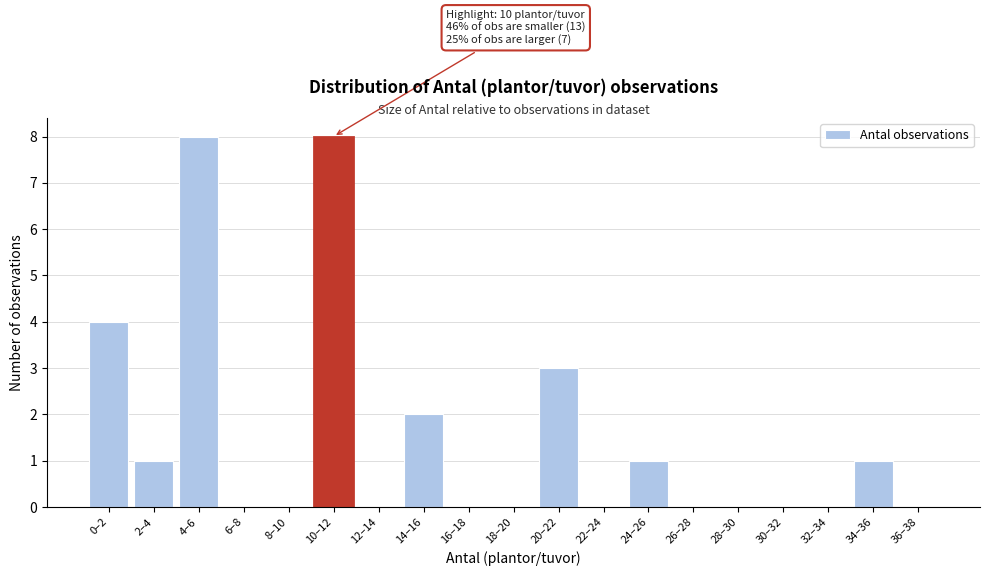

Reading left to right, list all the values displayed in this chart.

0–2=4	2–4=1	4–6=8	6–8=0	8–10=0	10–12=8	12–14=0	14–16=2	16–18=0	18–20=0	20–22=3	22–24=0	24–26=1	26–28=0	28–30=0	30–32=0	32–34=0	34–36=1	36–38=0